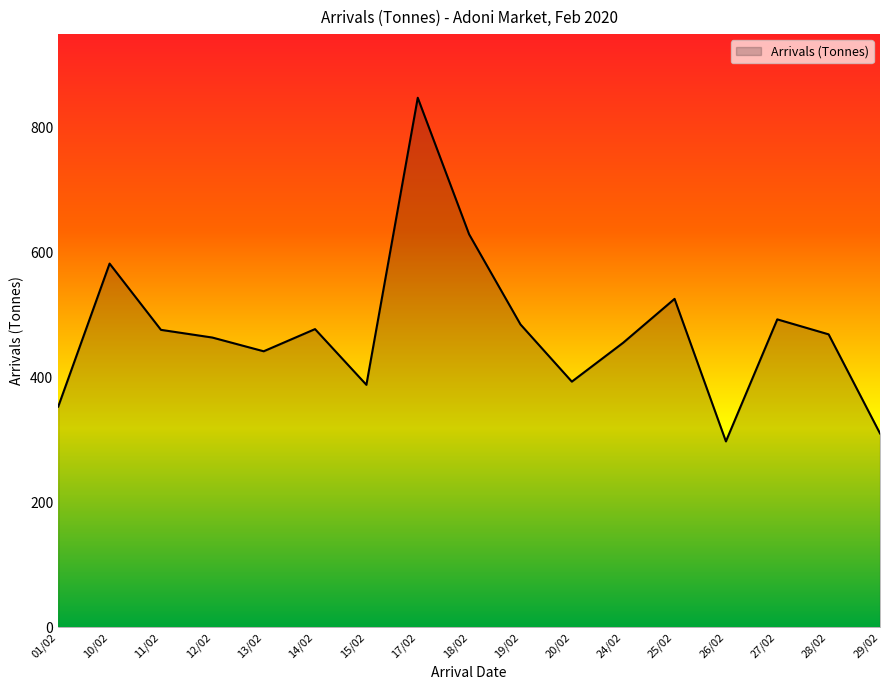

What is the maximum value shown in the chart?

848.1